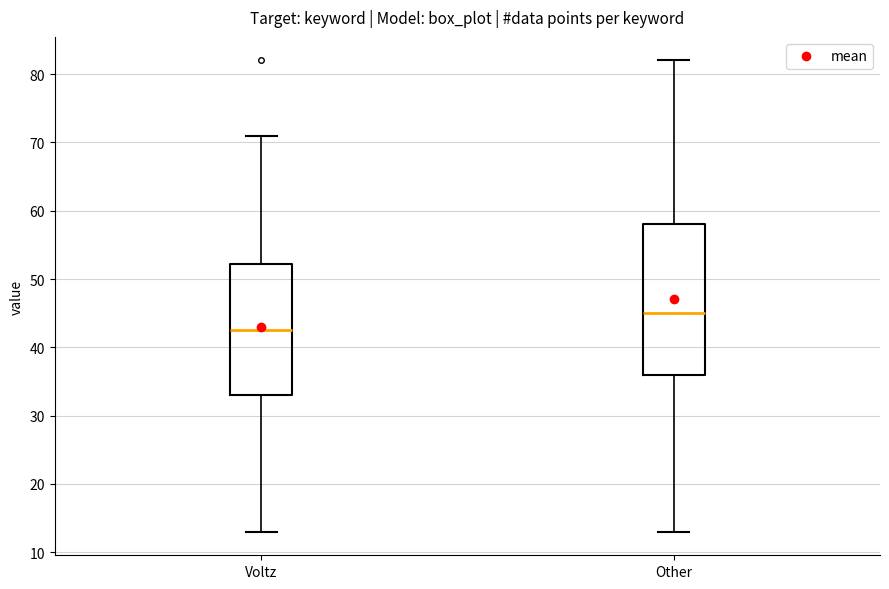

Which box is the tallest, from its lower edge to its upper edge?

Other